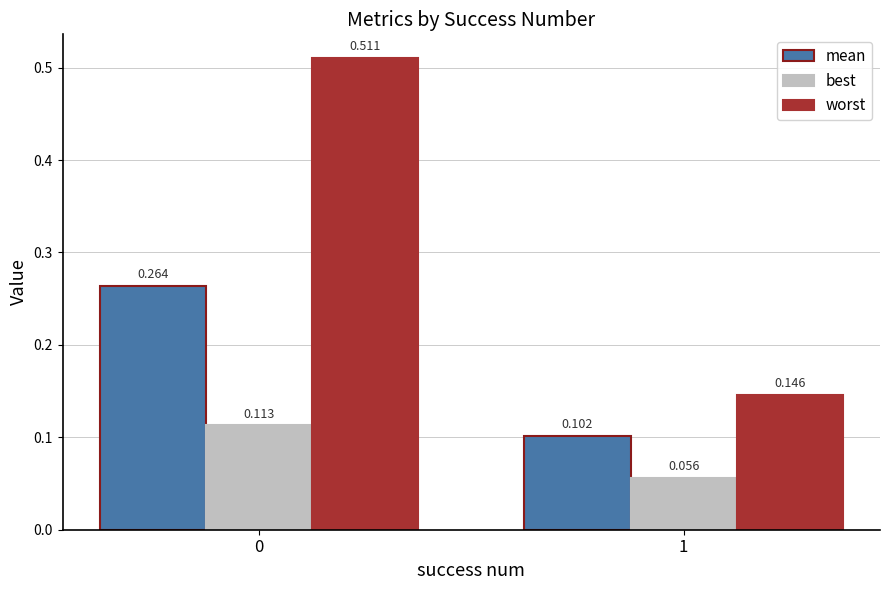

Where is best nearest to the value 0?

1